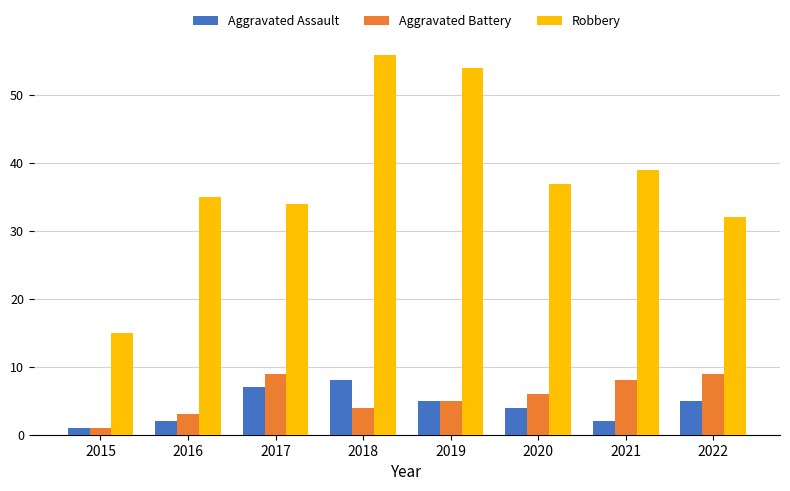

Are the bars grouped side by side (vs. stacked)?

Yes